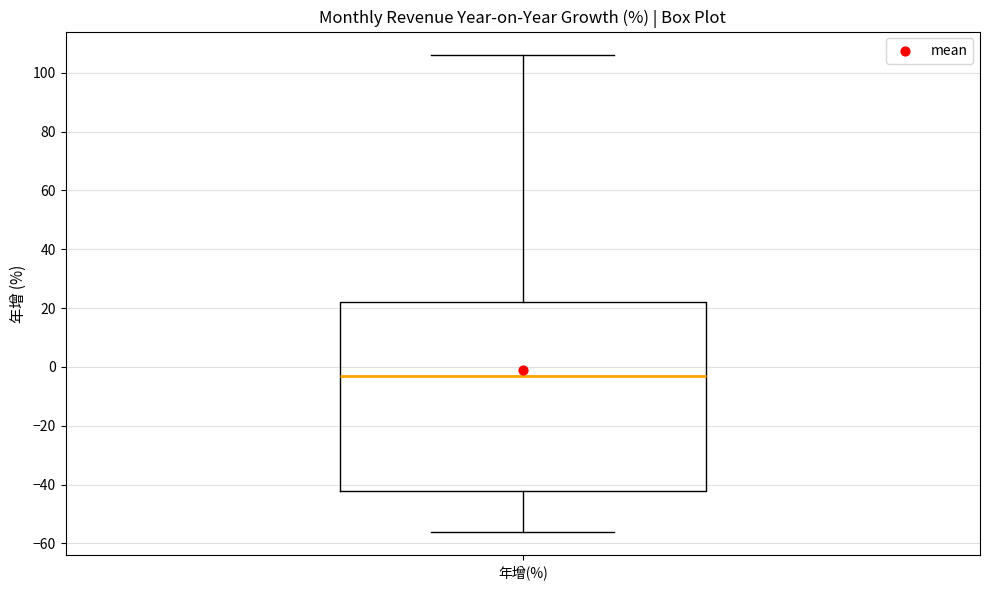

Where does the median line of the box for 年增(%) sit on the y-axis? The values are not printed on the chart, so give them approximately, as read against the axis.

-4